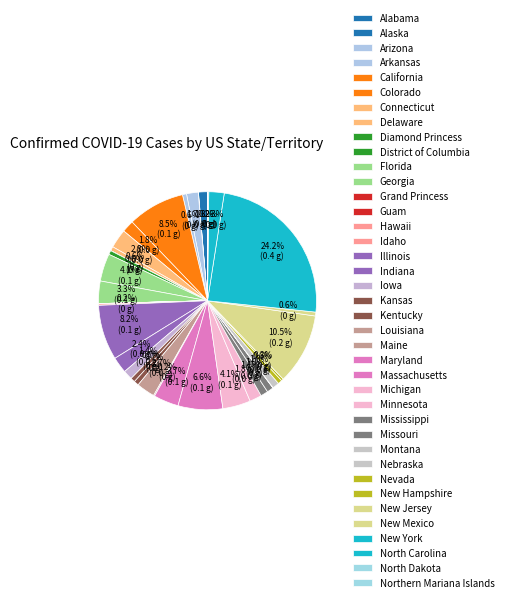

To the nearest percent, what portion does Mississippi represent?

1%